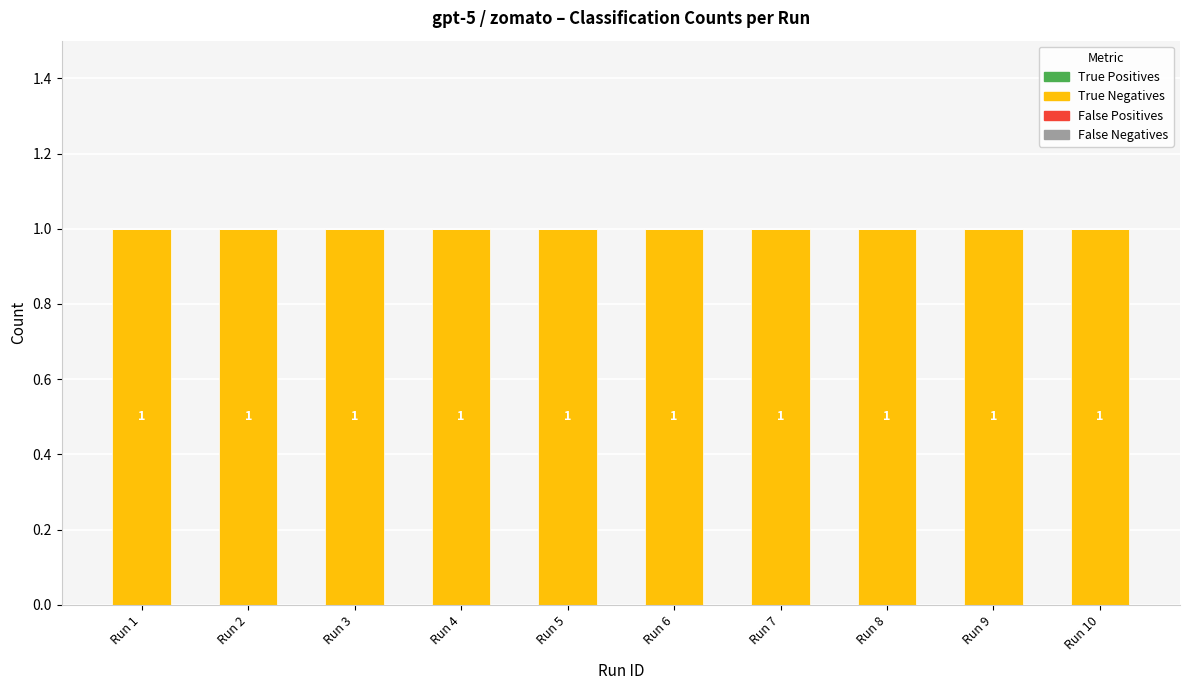

Which has a higher value, Run 4 or Run 3?

Run 4